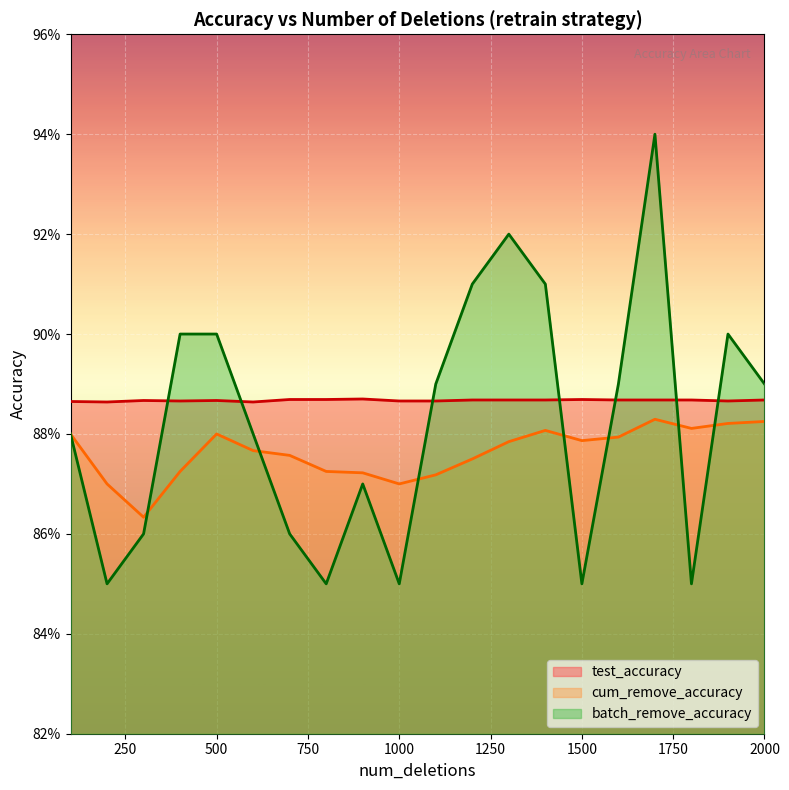

Between which two adjacent categories do cum_remove_accuracy and batch_remove_accuracy first intersect?

300 and 400